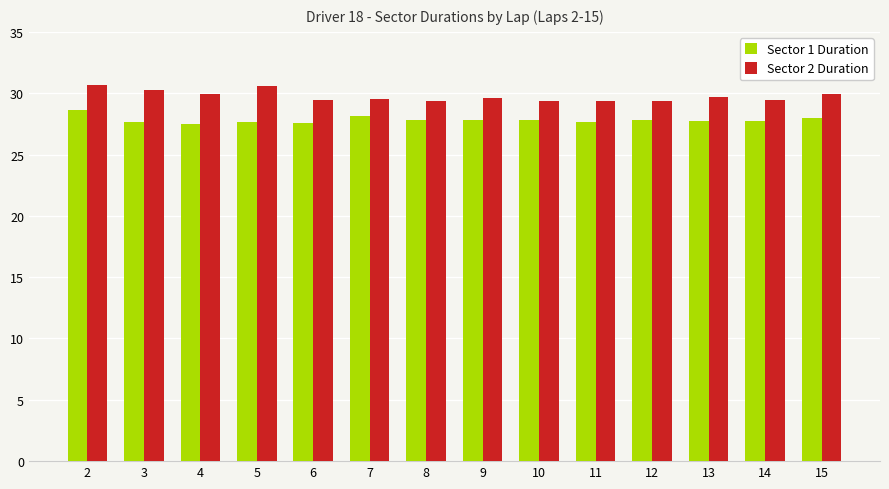

What are all the series names shown in the legend?

Sector 1 Duration, Sector 2 Duration